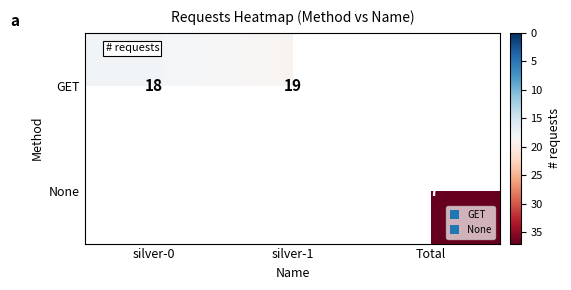

What is the sum of the GET values at silver-0 and silver-1?

37